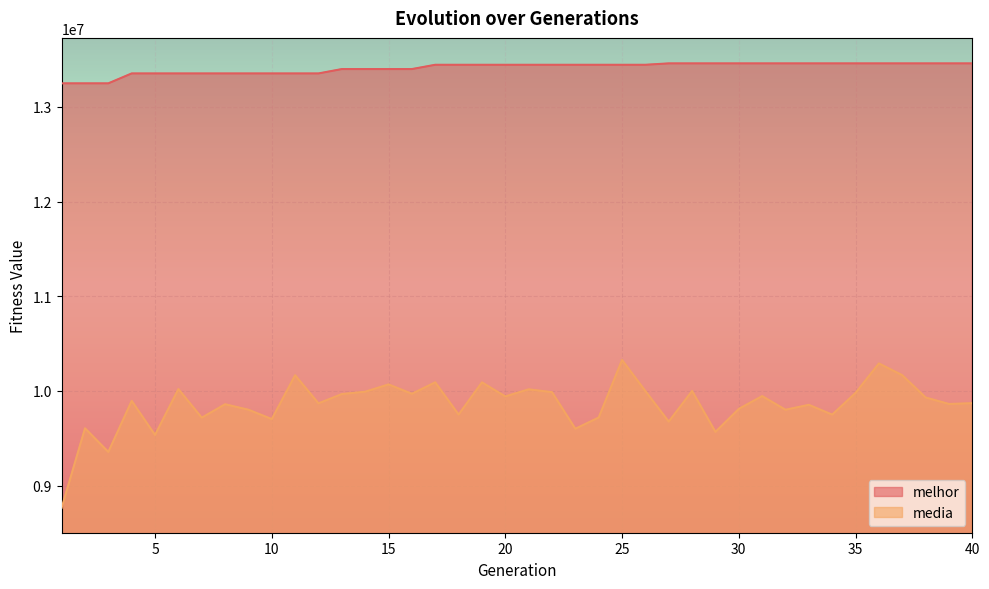

Reading left to right, list all the values displayed in this chart.

melhor: 1=13248586.0	2=13248586.0	3=13248586.0	4=13353233.0	5=13353233.0	6=13353233.0	7=13353233.0	8=13353233.0	9=13353233.0	10=13353233.0	11=13353233.0	12=13353233.0	13=13399329.0	14=13399329.0	15=13399329.0	16=13399329.0	17=13444584.0	18=13444584.0	19=13444584.0	20=13444584.0	21=13444584.0	22=13444584.0	23=13444584.0	24=13444584.0	25=13444584.0	26=13444584.0	27=13459399.0	28=13459399.0	29=13459399.0	30=13459399.0	31=13459399.0	32=13459399.0	33=13459399.0	34=13459399.0	35=13459399.0	36=13459399.0	37=13459399.0	38=13459399.0	39=13459399.0	40=13459399.0
media: 1=8766012.8	2=9605669.8	3=9356140.7	4=9895509.0	5=9535138.2	6=10020167.2	7=9717890.1	8=9859636.0	9=9801830.6	10=9703160.2	11=10165833.7	12=9869220.8	13=9967309.0	14=9992109.1	15=10069101.2	16=9970167.0	17=10091329.6	18=9750932.2	19=10090741.5	20=9942276.0	21=10017321.1	22=9987394.4	23=9600913.6	24=9719573.7	25=10327444.1	26=9999093.8	27=9676285.9	28=9999872.2	29=9567739.2	30=9810762.0	31=9945864.3	32=9801549.5	33=9853580.5	34=9750163.2	35=9979631.1	36=10290479.6	37=10166687.2	38=9931185.2	39=9862577.7	40=9870808.0